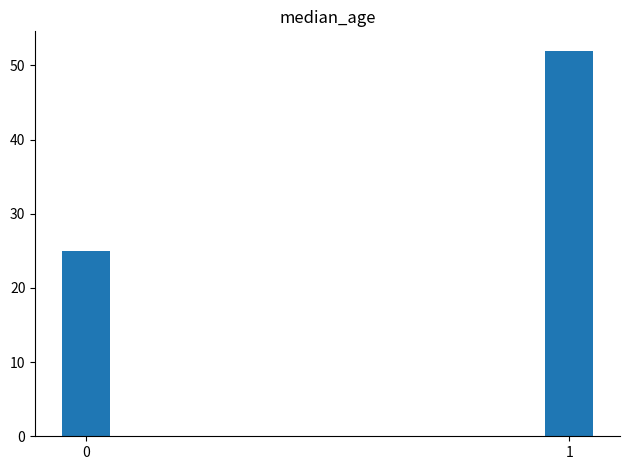

List the labels in order of value, smallest first.

0, 1